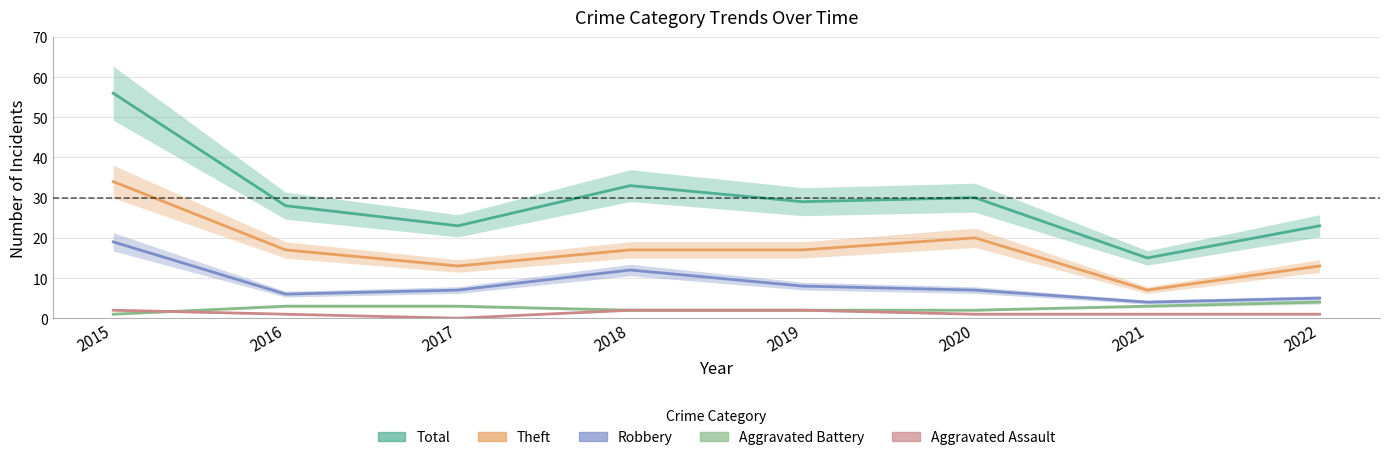

True or false: Aggravated Battery and Robbery intersect in this chart.

False